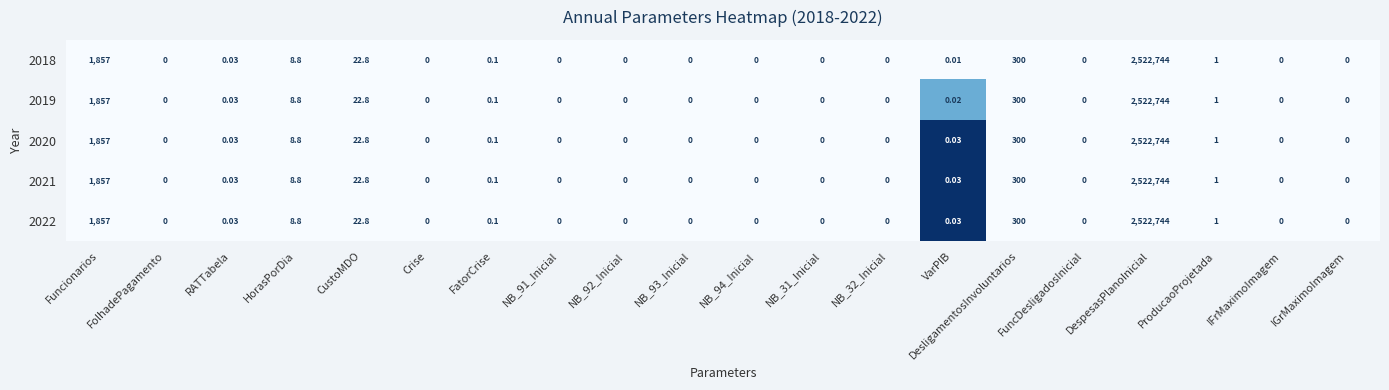

Is the value of 2021 at Funcionarios greater than the value of 2020 at NB_93_Inicial?

Yes